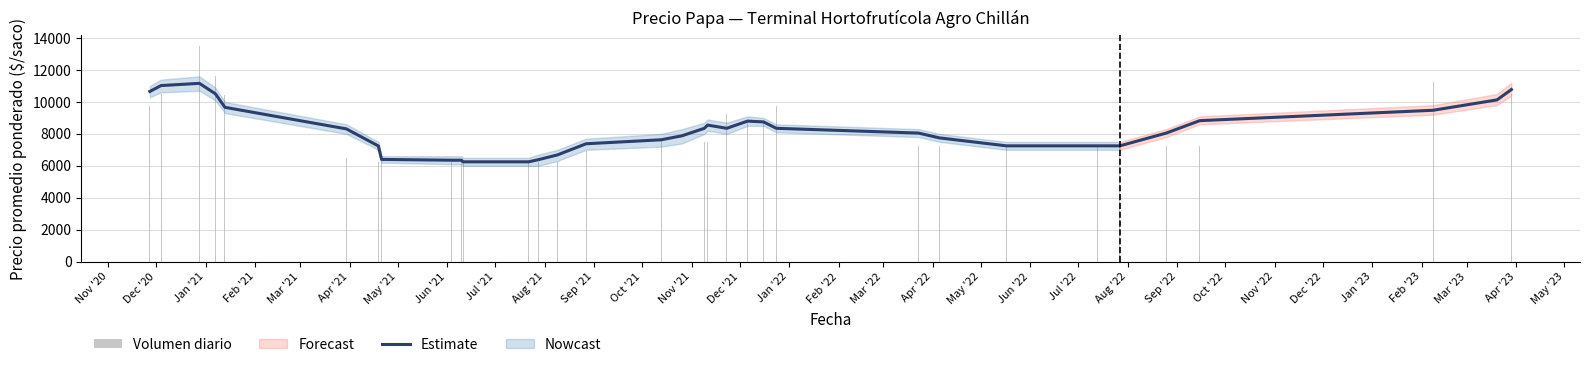

What is the smallest value displayed?

6250.0